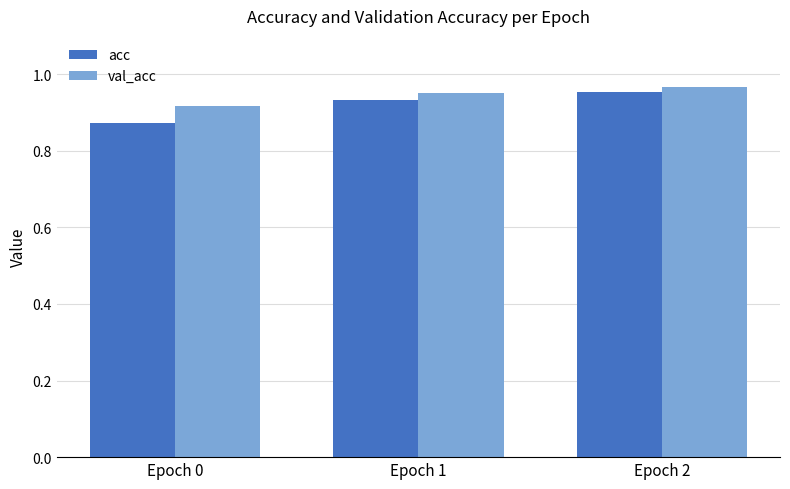

Which category has the lowest value across all series?

Epoch 0